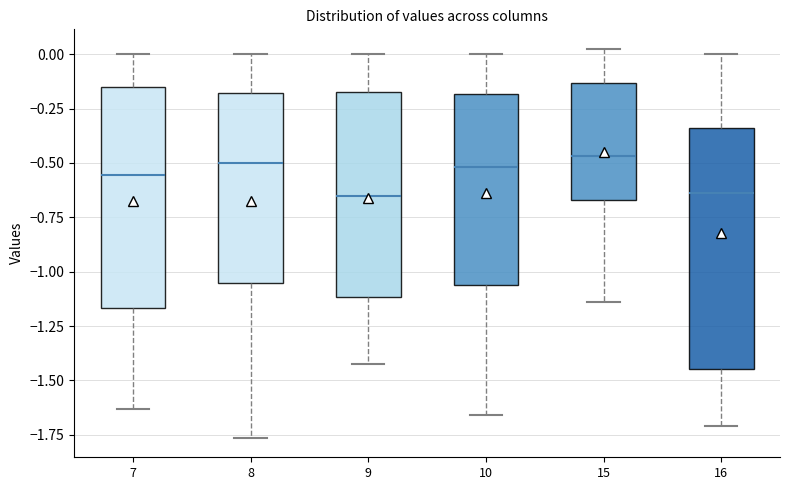

Reading left to right, read every box against the y-axis: the position of its median line, the range the box covers, and the ends of its whiskers. The values are not printed on the chart, so give them approximately, as read against the axis.

7: median -0.55, box -1.15 to -0.15, whiskers -1.65 to 0.00
8: median -0.50, box -1.05 to -0.20, whiskers -1.75 to 0.00
9: median -0.65, box -1.10 to -0.15, whiskers -1.40 to 0.00
10: median -0.50, box -1.05 to -0.20, whiskers -1.65 to 0.00
15: median -0.45, box -0.65 to -0.15, whiskers -1.15 to 0.00
16: median -0.65, box -1.45 to -0.35, whiskers -1.70 to 0.00